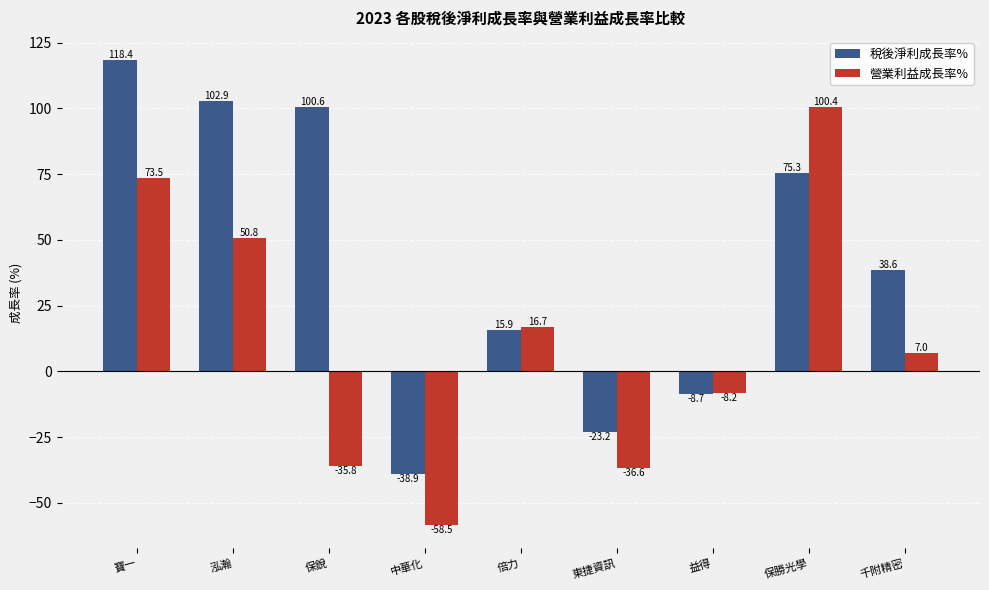

List the series in order of their peak value, highest first.

稅後淨利成長率%, 營業利益成長率%